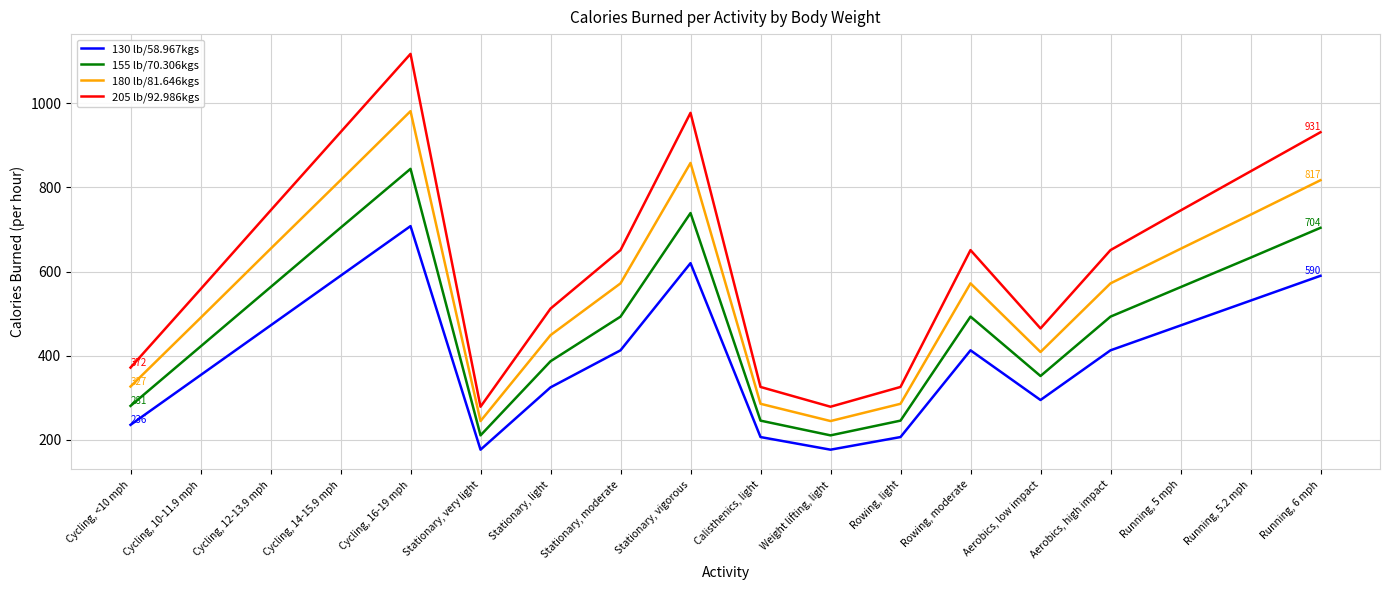

At Cycling, 14-15.9 mph, list the series in order from largest to smallest.

205 lb/92.986kgs, 180 lb/81.646kgs, 155 lb/70.306kgs, 130 lb/58.967kgs